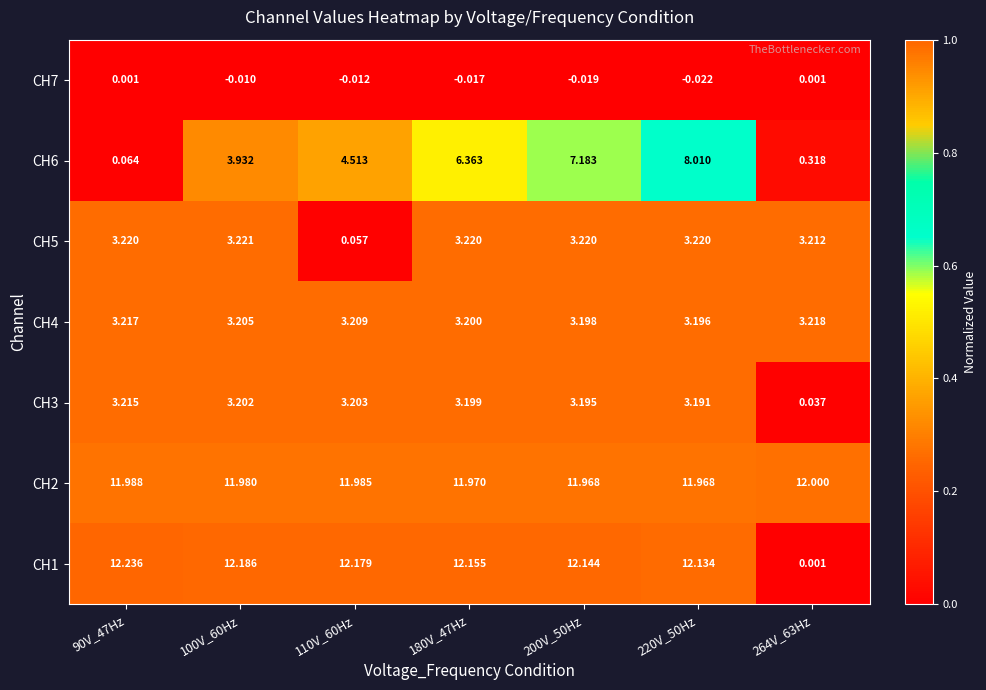

Is the value of CH3 at 110V_60Hz greater than the value of CH5 at 200V_50Hz?

No